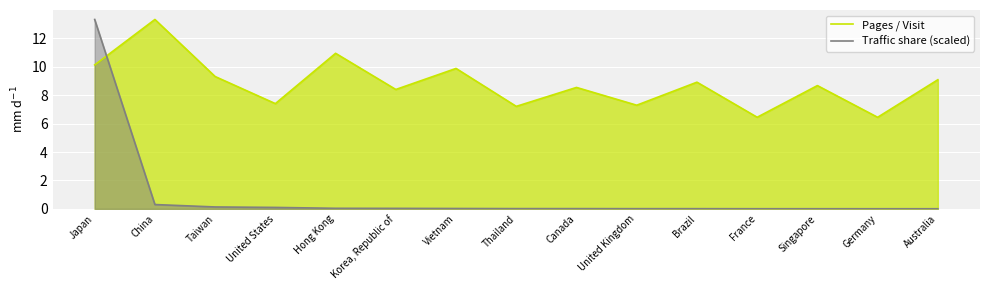

What is the label of the 4th point from the left?

United States